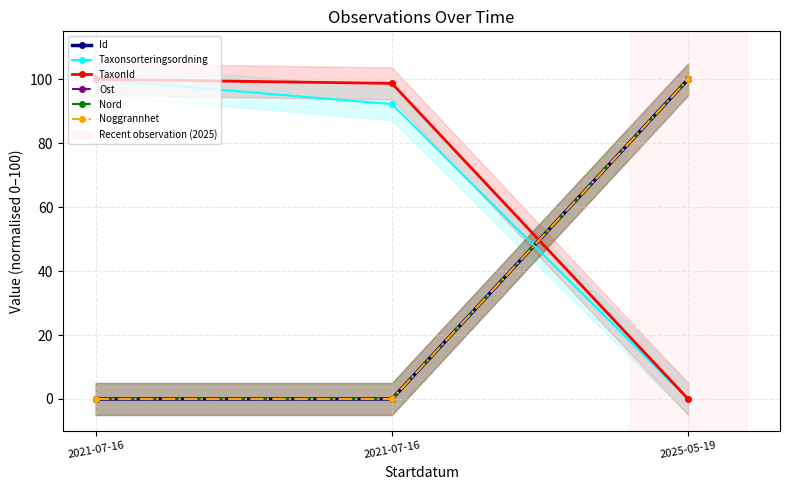

What is the difference between the maximum and minimum values in the Id series?

100.0